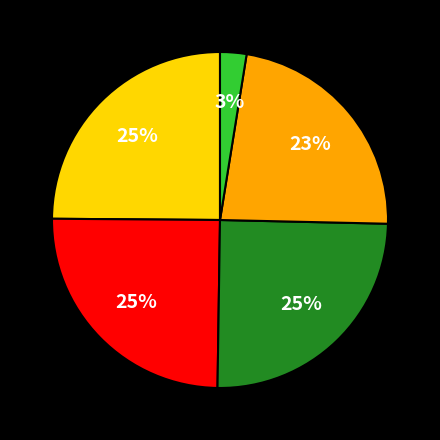

Is there any slice that represents more than half of the pie?

No